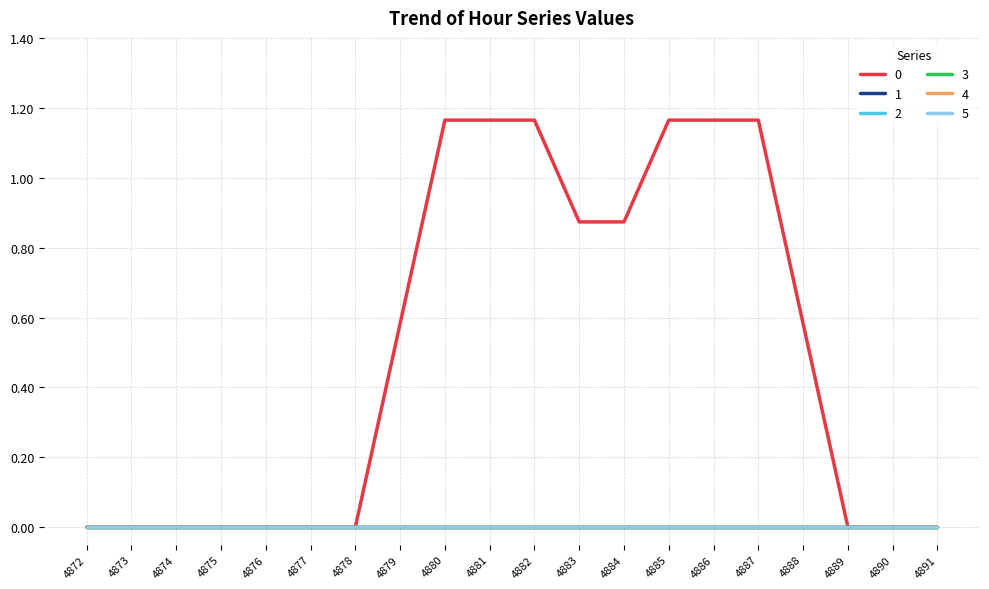

Does the chart display data point markers on the line(s)?

No